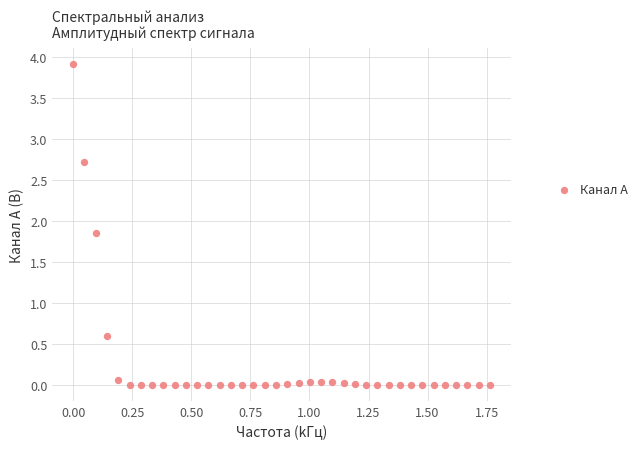

What is the range of Y values (max minus min)?

3.9